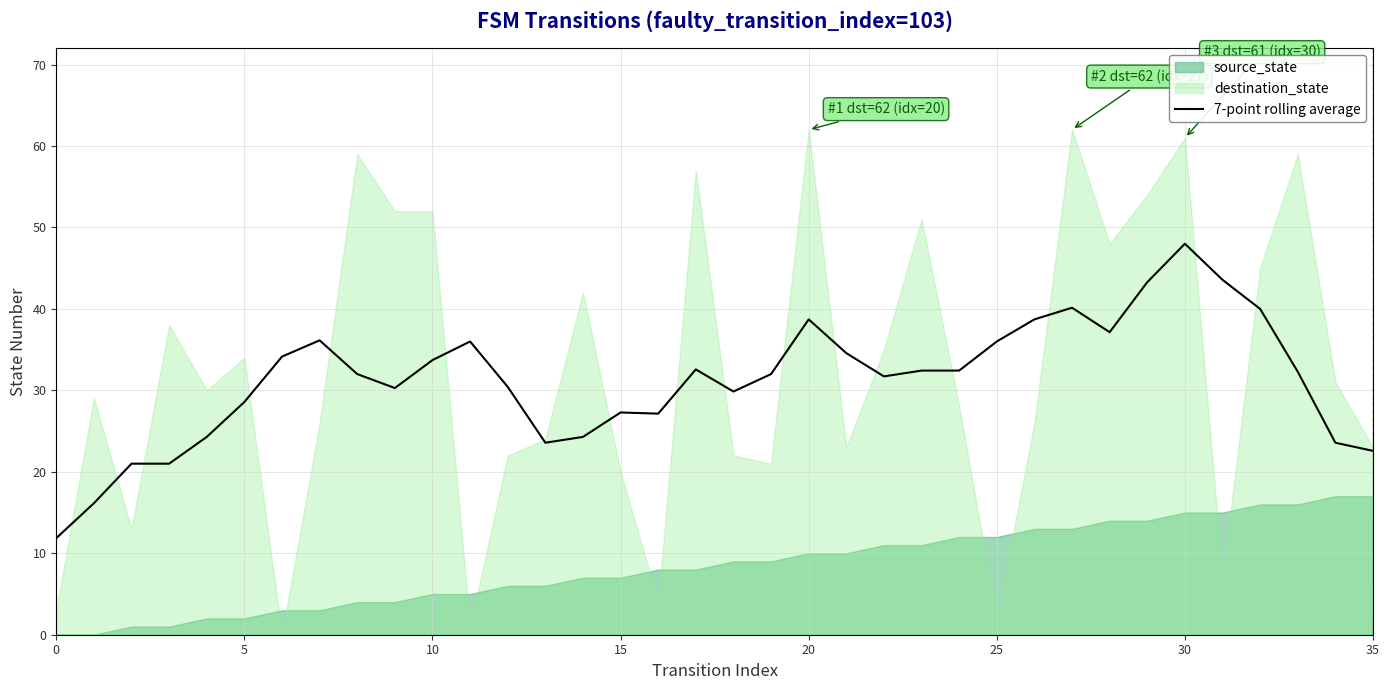

How many lines are shown in the chart?

1